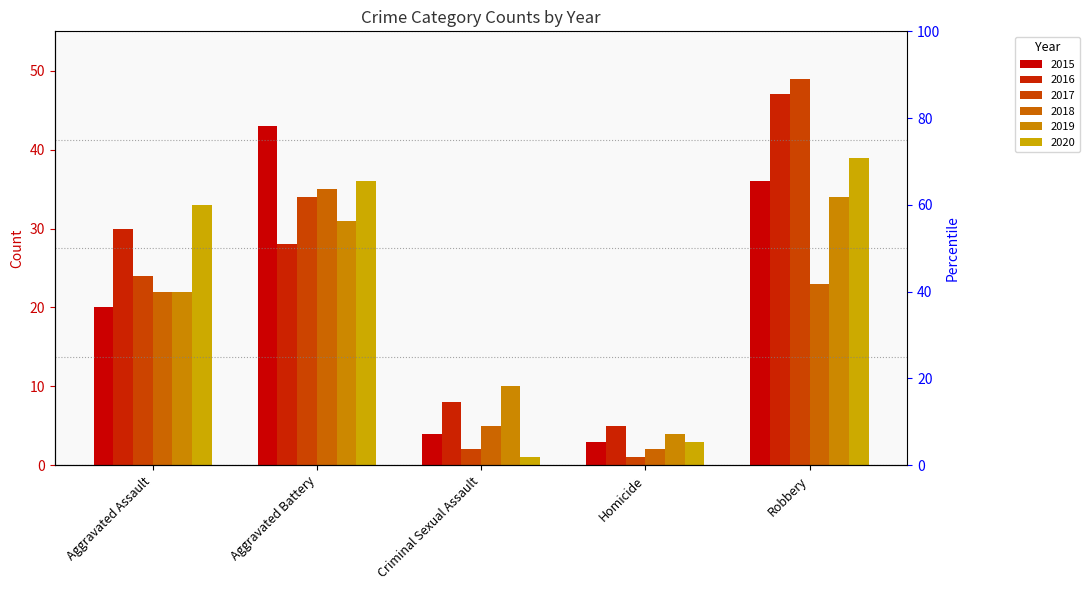

What is the label of the 2nd bar from the right?

Homicide